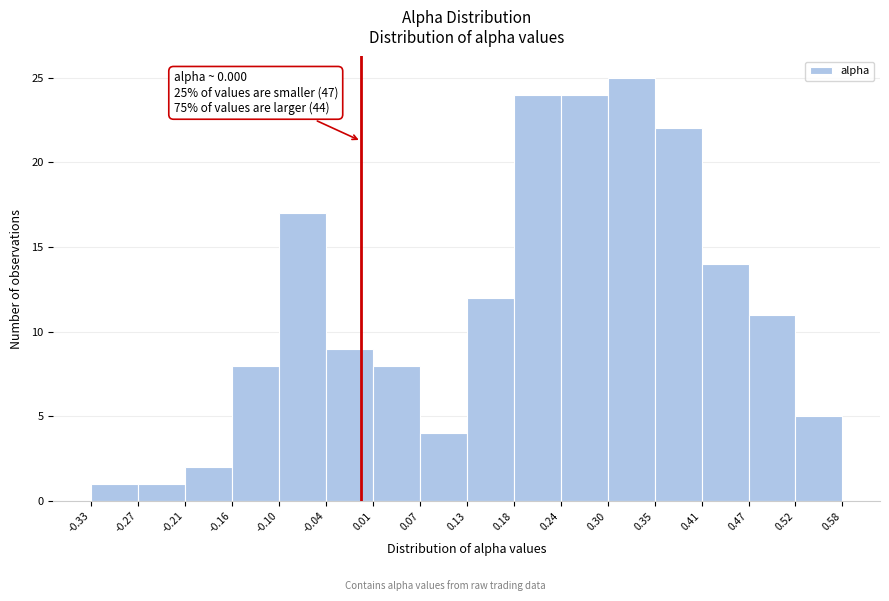

Over which range of the x-axis is the bar tallest?

0.30 to 0.35